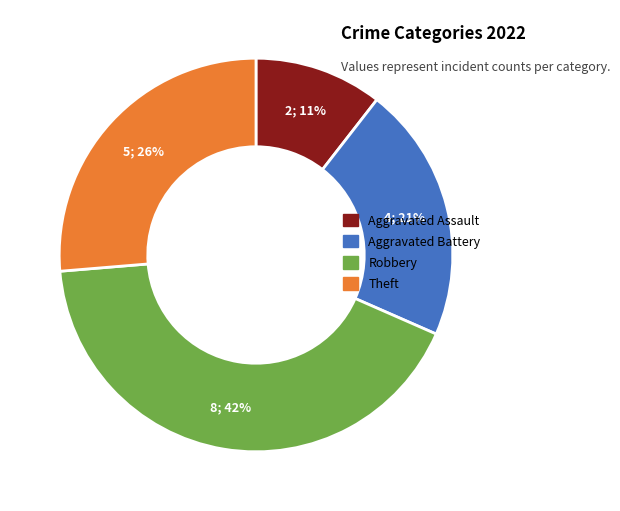

What is the ratio of the value at Robbery to the value at Theft?

1.6